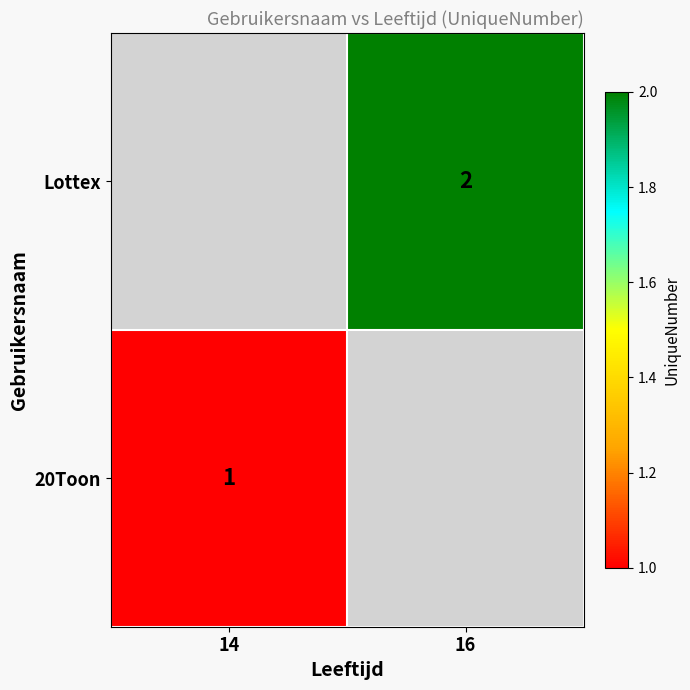

Is the value of 20Toon at 14 greater than the value of Lottex at 16?

No